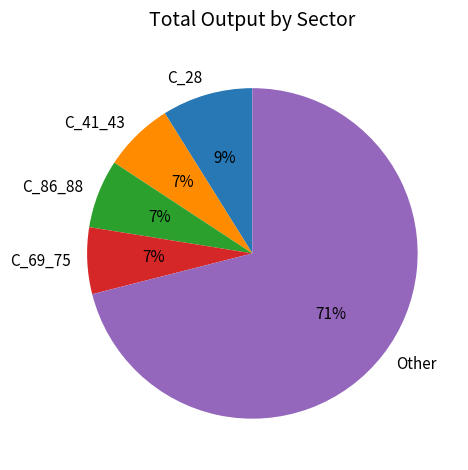

Is it true that C_28 is 9% of the pie?

True